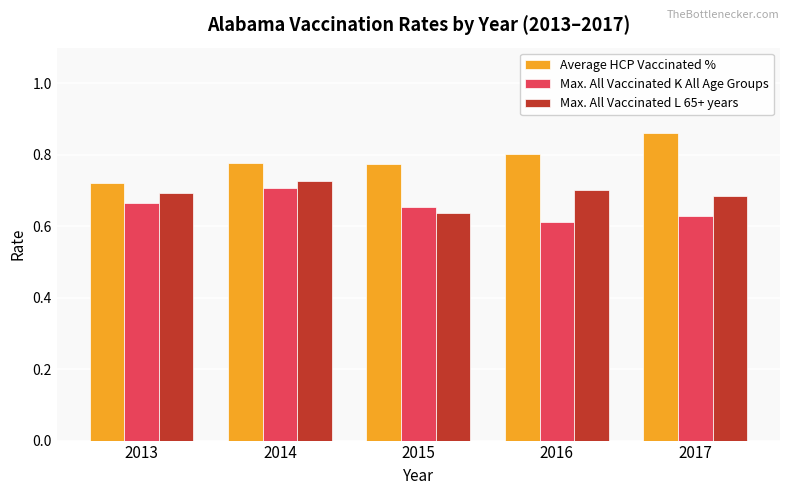

Rank the series by their average value, from lowest to highest.

Max. All Vaccinated K All Age Groups, Max. All Vaccinated L 65+ years, Average HCP Vaccinated %